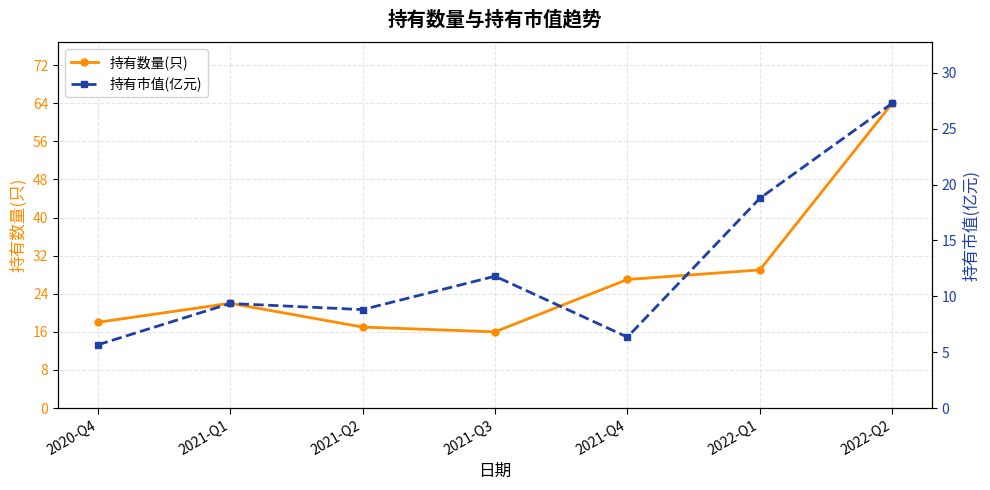

True or false: 持有数量(只) has a value of 18.0 at 2020-Q4.

True